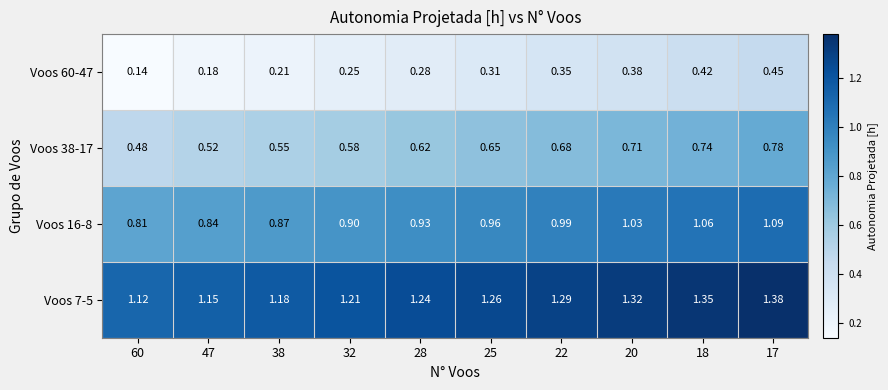

Is the value of Voos 38-17 at 18 greater than the value of Voos 7-5 at 17?

No